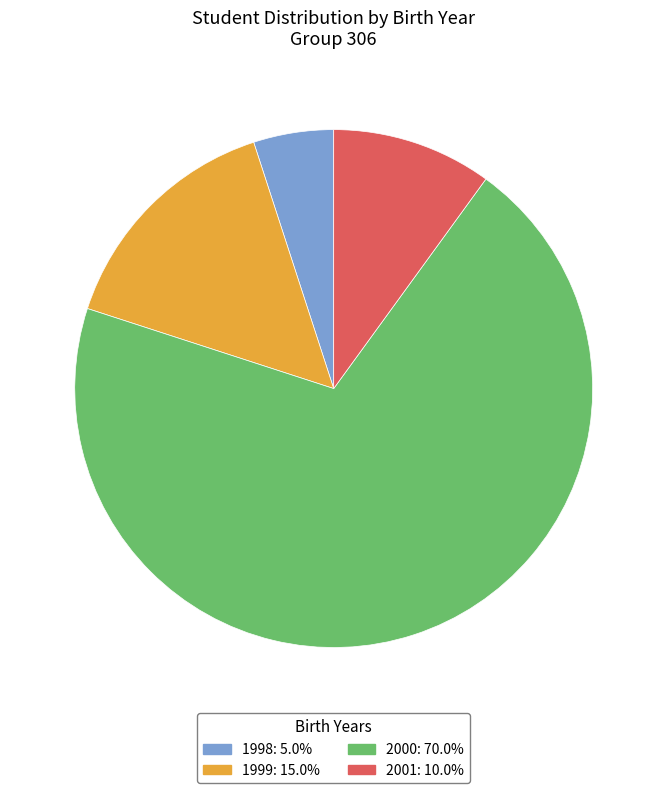

Is there any slice that represents more than half of the pie?

Yes